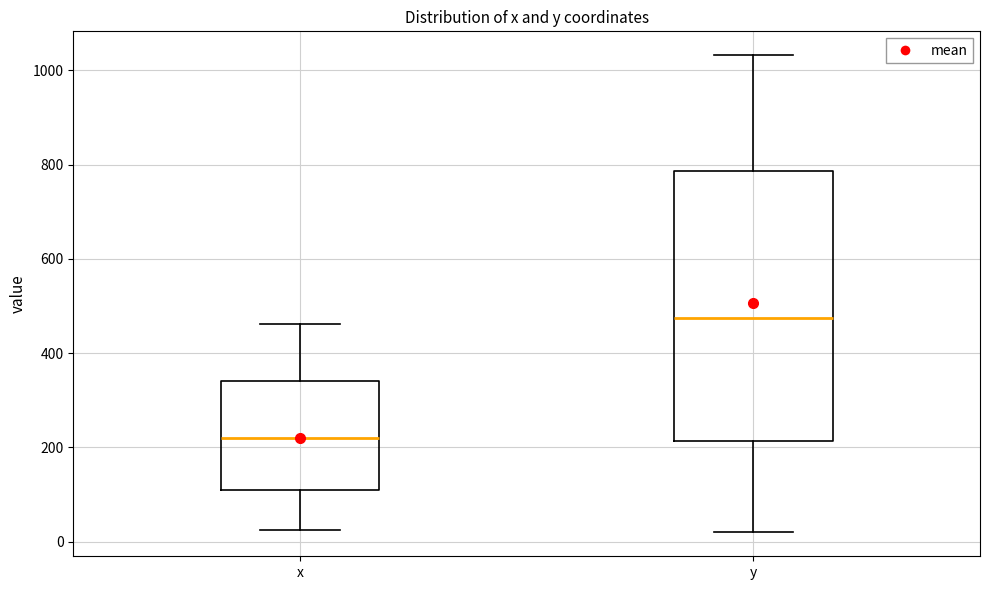

Which box has the lowest median line?

x